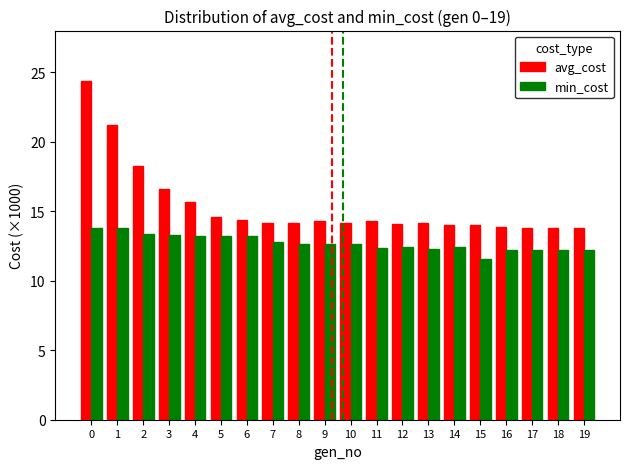

The value of avg_cost at 12 is 14.1. True or false?

True